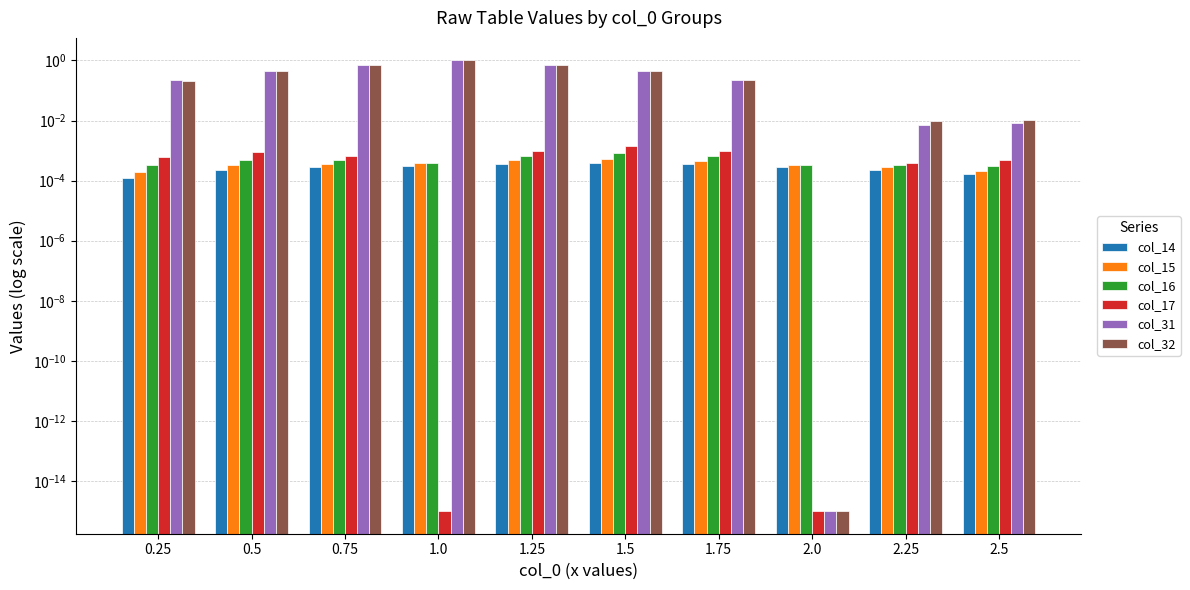

Reading left to right, transcribe all the data shown in this chart.

col_14: 0.0	0.0	0.0	0.0	0.0	0.0	0.0	0.0	0.0	0.0
col_15: 0.0	0.0	0.0	0.0	0.0	0.0	0.0	0.0	0.0	0.0
col_16: 0.0	0.0	0.0	0.0	0.0	0.0	0.0	0.0	0.0	0.0
col_17: 0.0	0.0	0.0	0.0	0.0	0.0	0.0	0.0	0.0	0.0
col_31: 0.2	0.5	0.7	1.0	0.7	0.5	0.2	0.0	0.0	0.0
col_32: 0.2	0.4	0.7	1.0	0.7	0.4	0.2	0.0	0.0	0.0